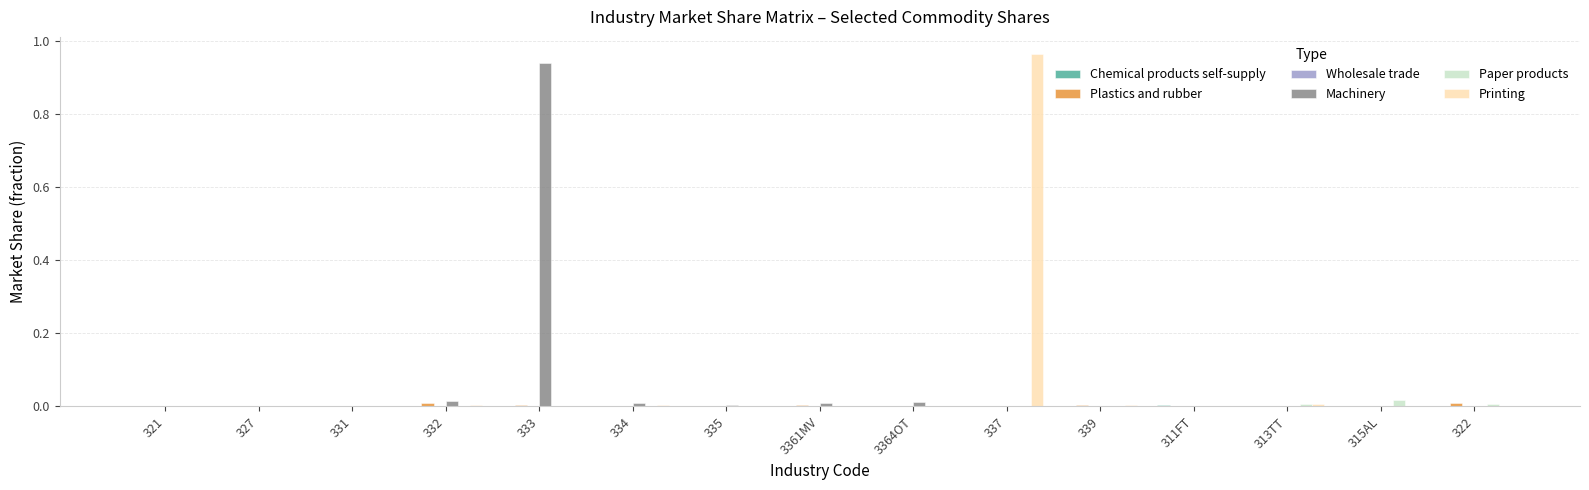

True or false: Paper products has a value of 0.0 at 332.

True